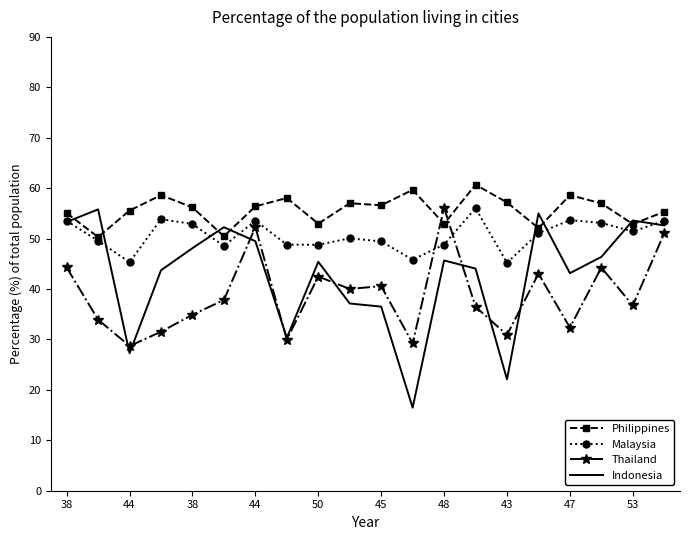

In Philippines, how many points are lower than both neighbors (excluding endpoints)?

7